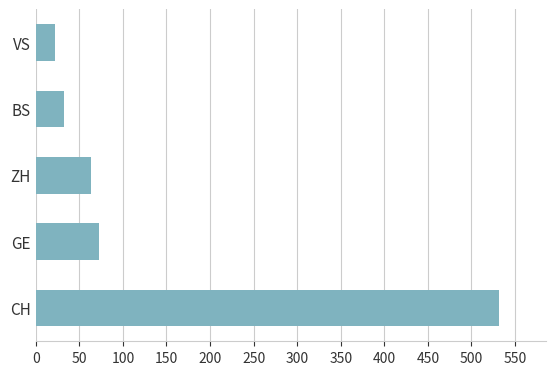

How many bars are there in total?

5